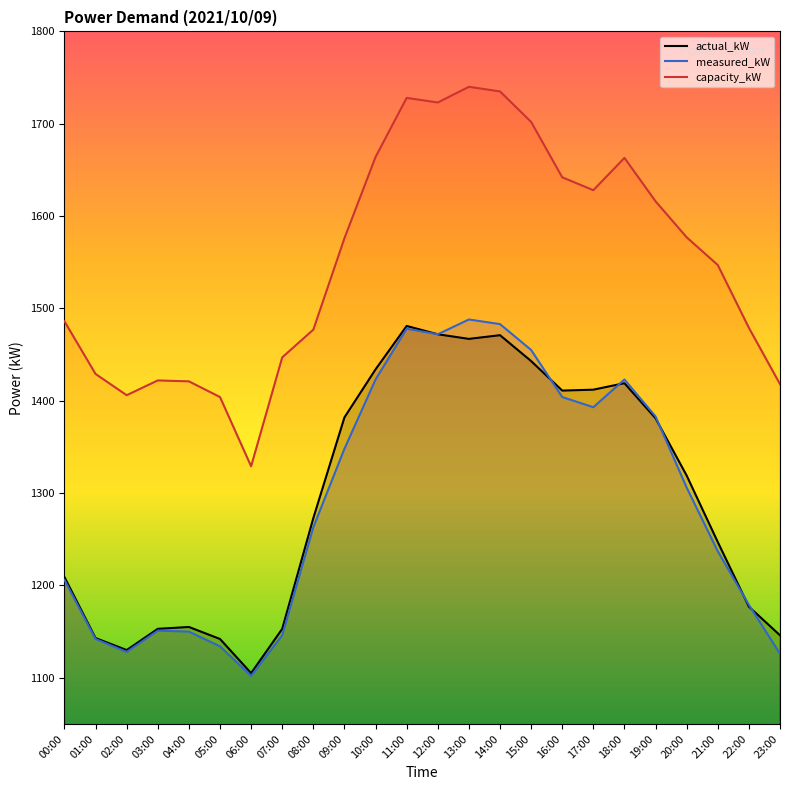

How many distinct data groups are displayed?

3